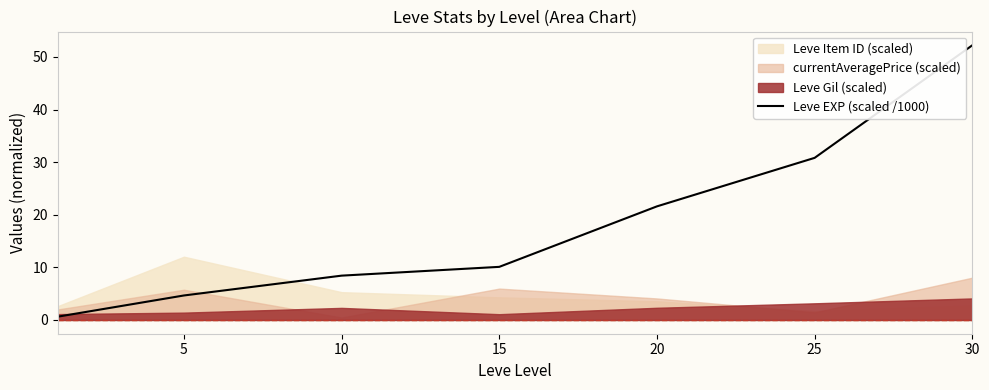

What is the value of the 4th point from the left?

10.1